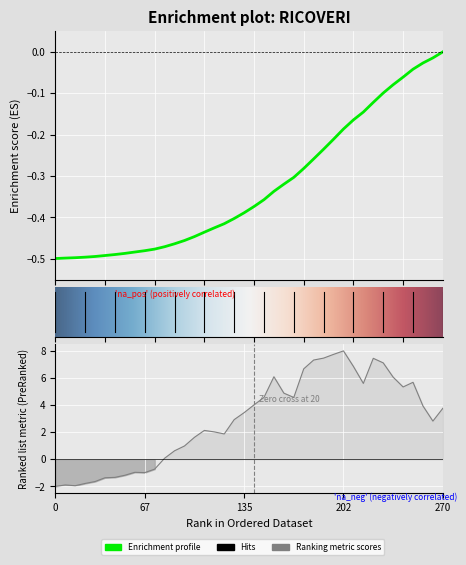

Reading right to left, list all the values displayed in this chart.

3.8	2.8	3.9	5.7	5.3	6.1	7.1	7.5	5.6	6.9	8.0	7.7	7.5	7.3	6.7	4.6	4.9	6.1	4.6	4.0	3.4	2.9	1.9	2.0	2.1	1.6	1.0	0.6	0.1	-0.7	-1.0	-1.0	-1.2	-1.3	-1.4	-1.6	-1.8	-1.9	-1.9	-2.0